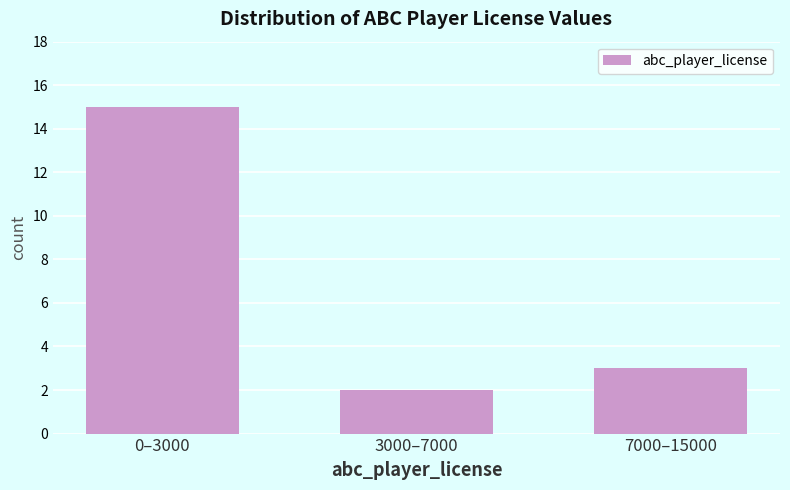

Reading right to left, what are all the values shown in this chart?

7000–15000=3	3000–7000=2	0–3000=15